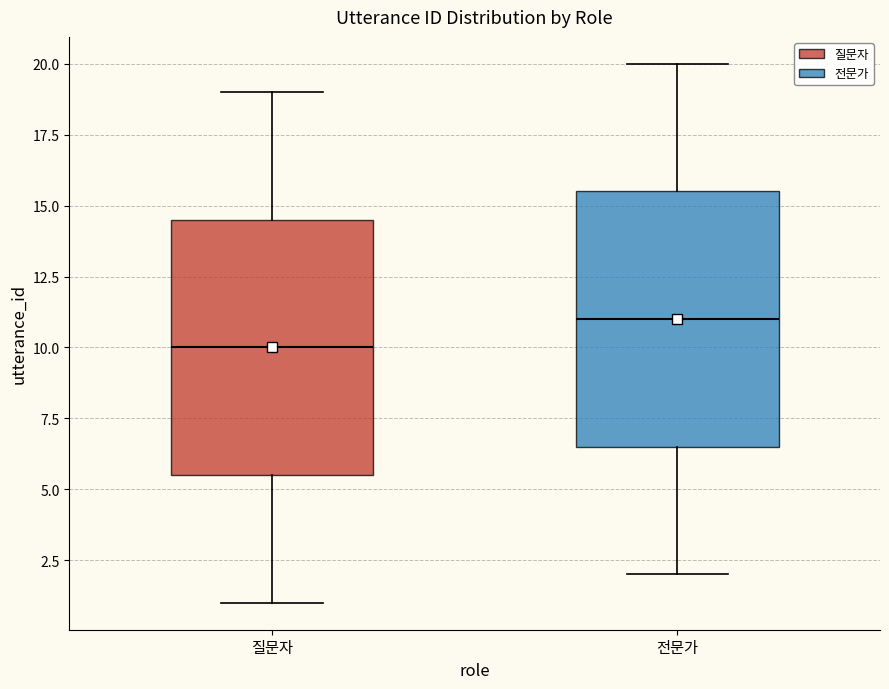

Where is the upper edge of the box for 전문가 on the y-axis? The values are not printed on the chart, so give them approximately, as read against the axis.

15.5